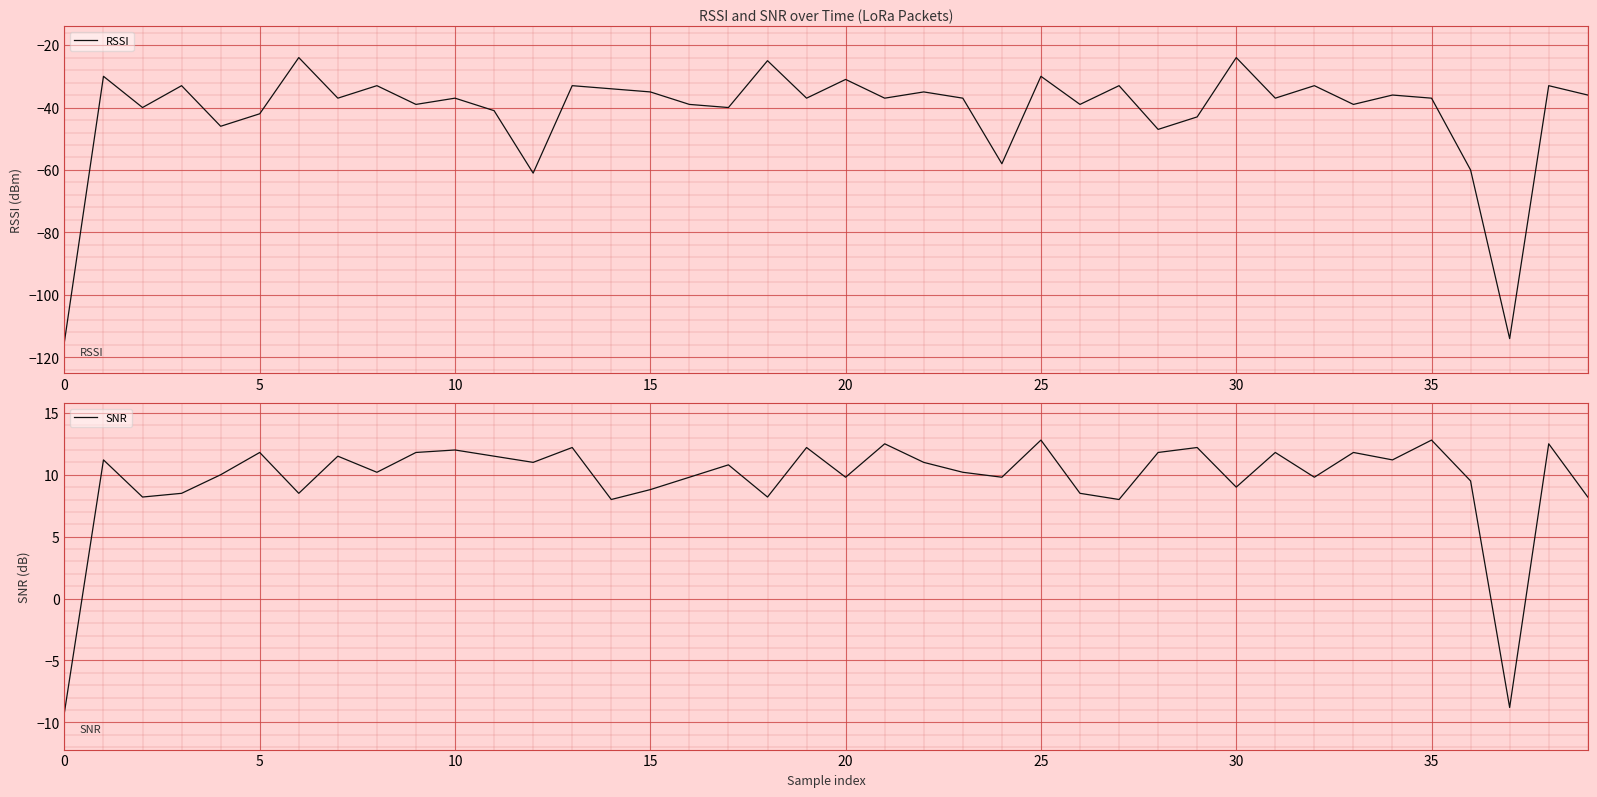

What is the maximum value shown in the chart?

12.8